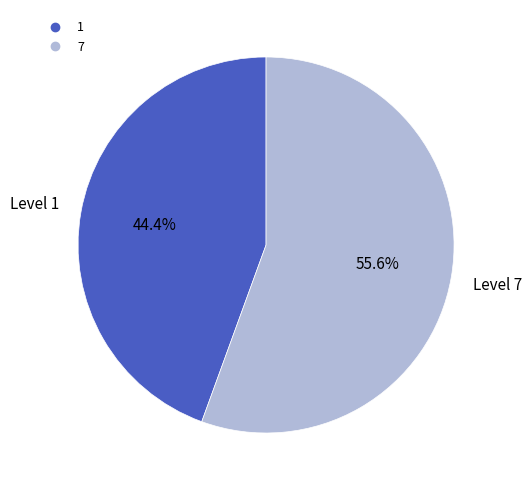

To the nearest percent, what is the difference between the largest and smallest slice percentages?

11%